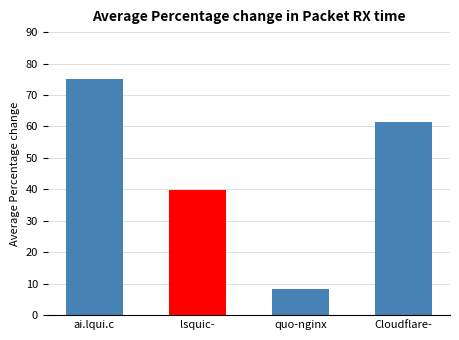

At which label is the value closest to 41?

lsquic-